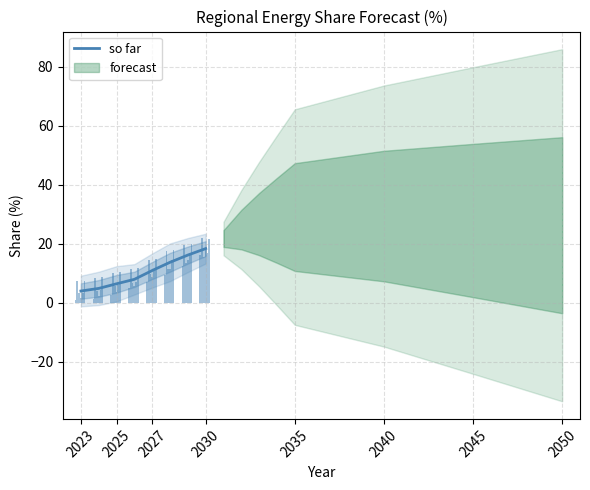

The value of so far at 2030 is 10.2. True or false?

False